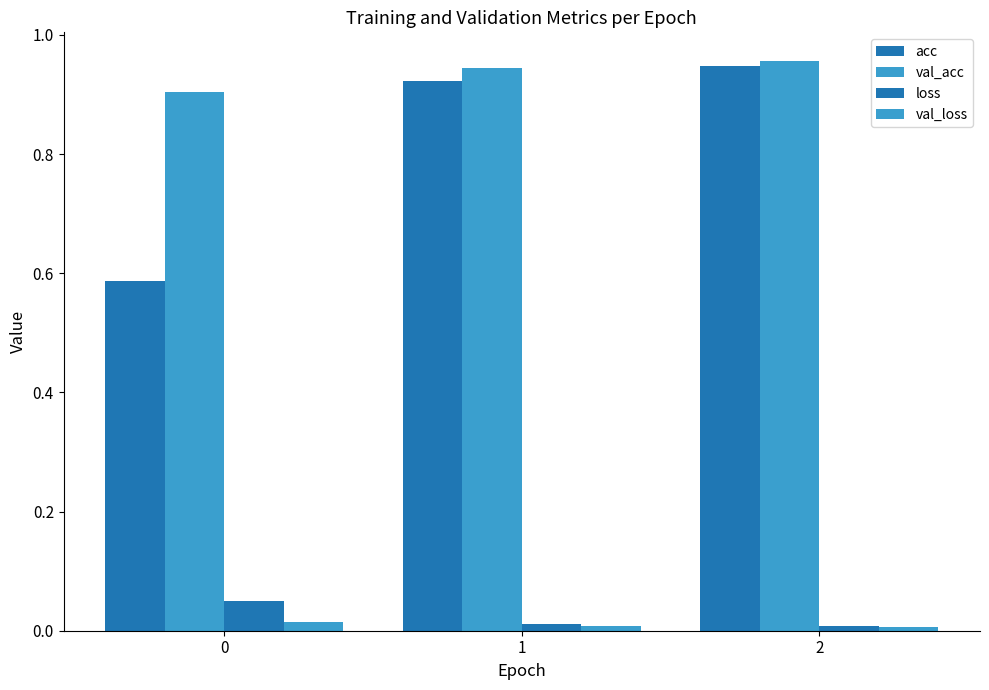

Are the bars grouped side by side (vs. stacked)?

Yes